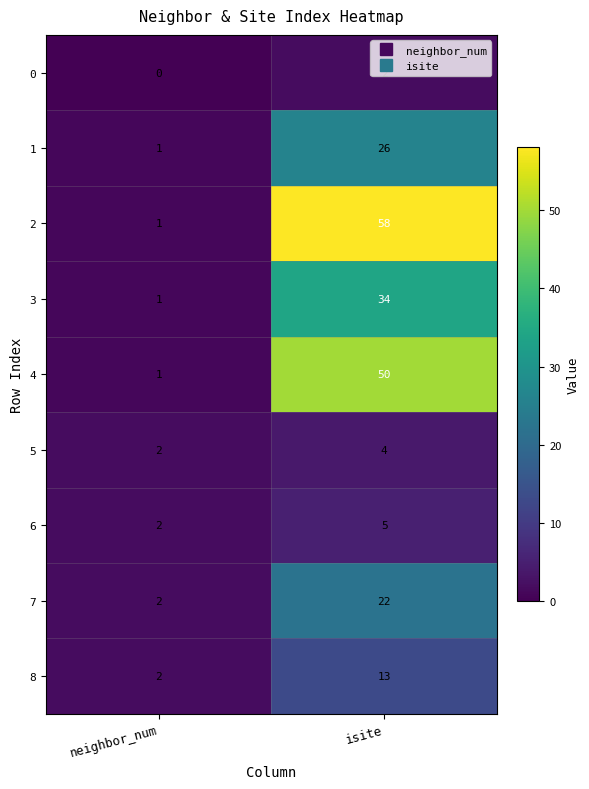

Is it true that 5 equals 1 at isite?

False